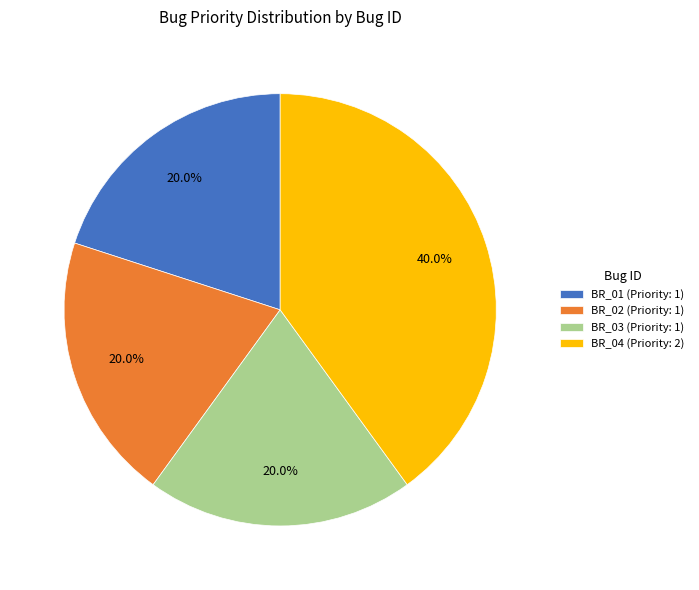

Count the number of slices in the pie.

4